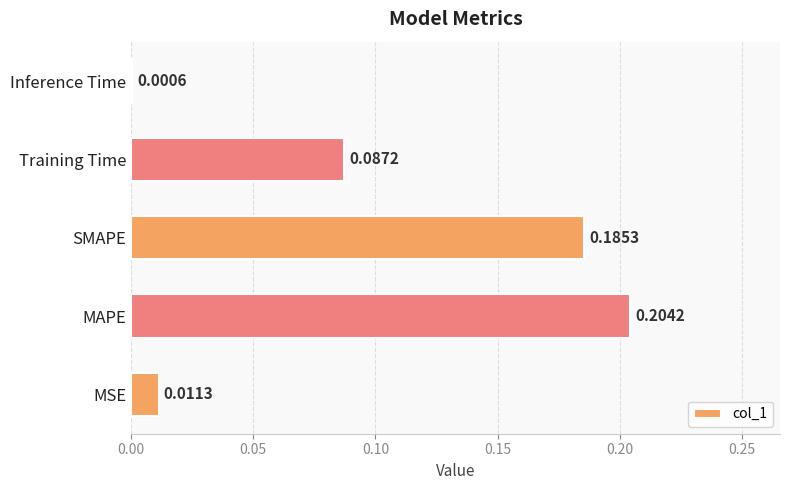

At which label is the value closest to 0?

Inference Time